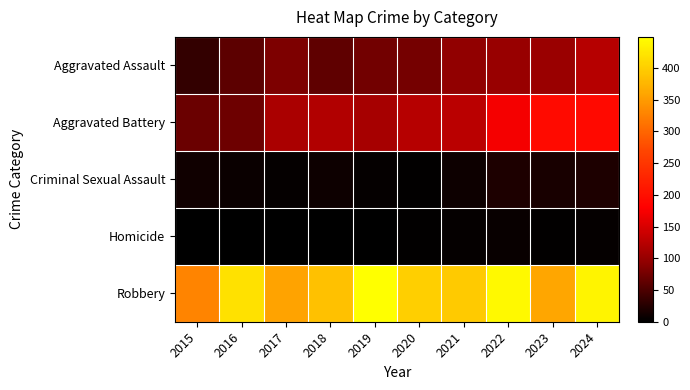

Which series changed the most between 2020 and 2024?

Aggravated Battery